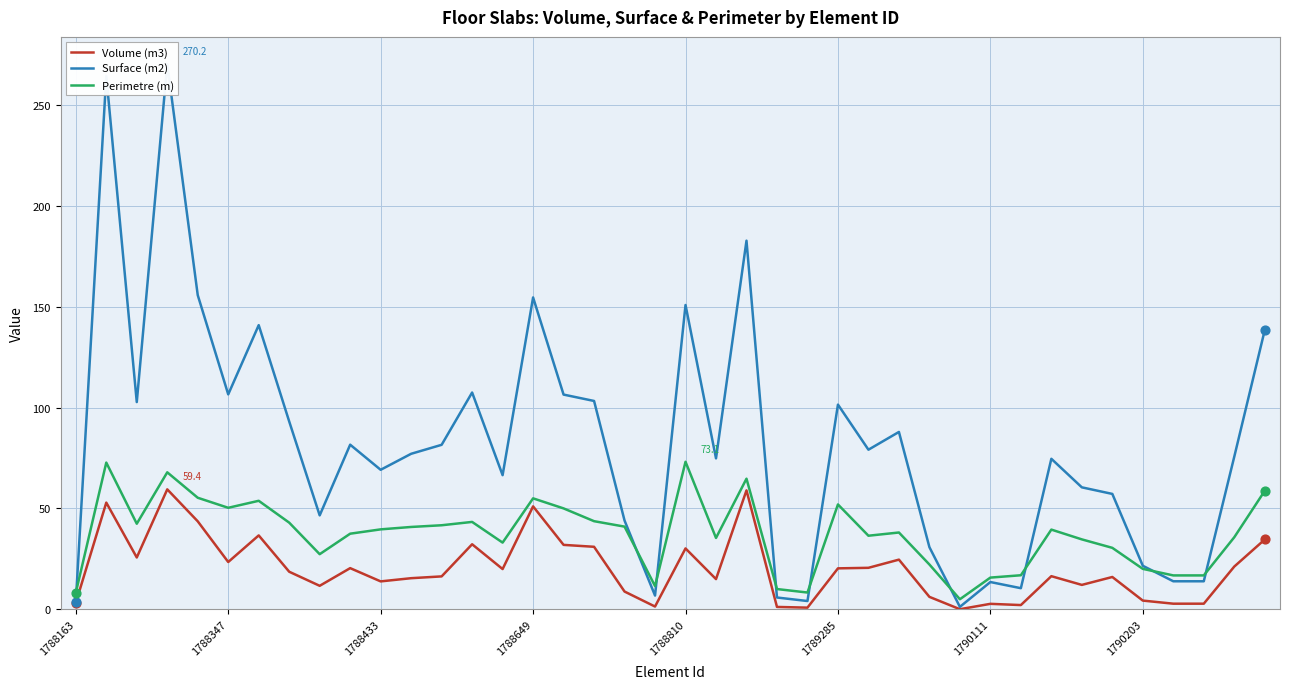

Is the value of Perimetre (m) at 28 greater than the value of Surface (m2) at 28?

No